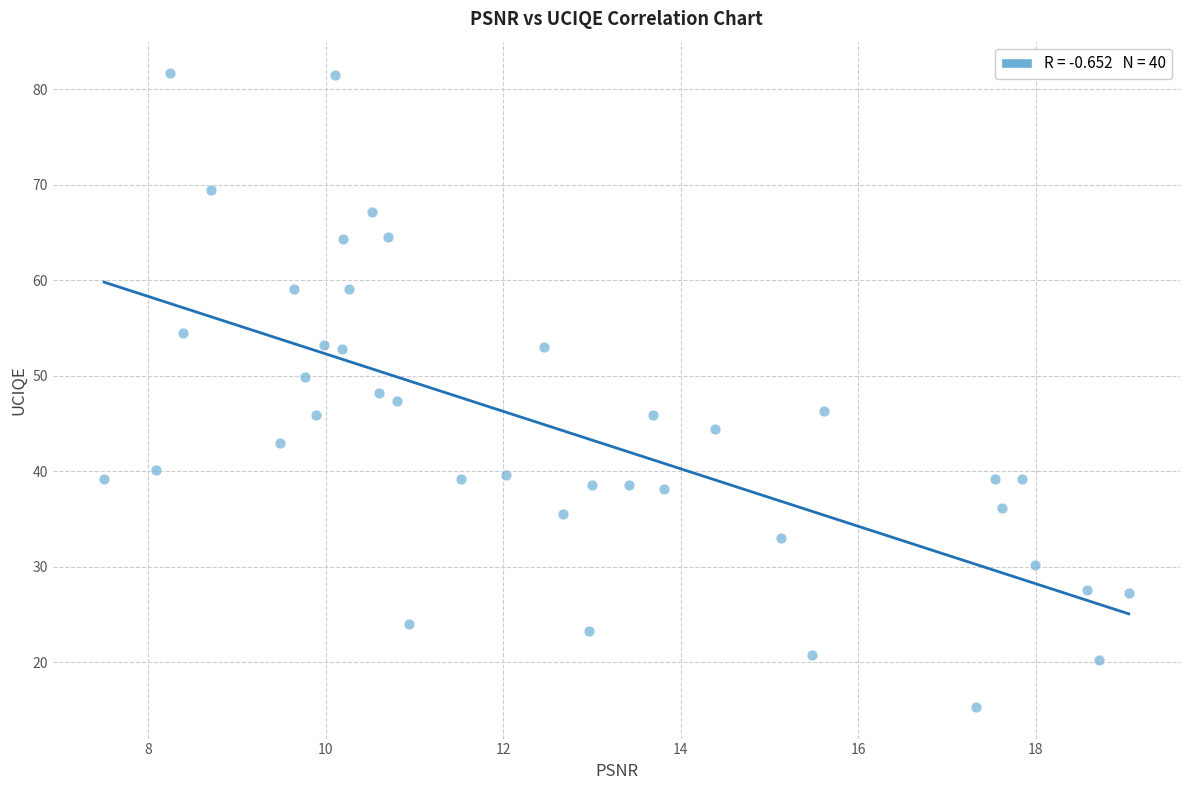

What is the range of X values (max minus min)?

11.5